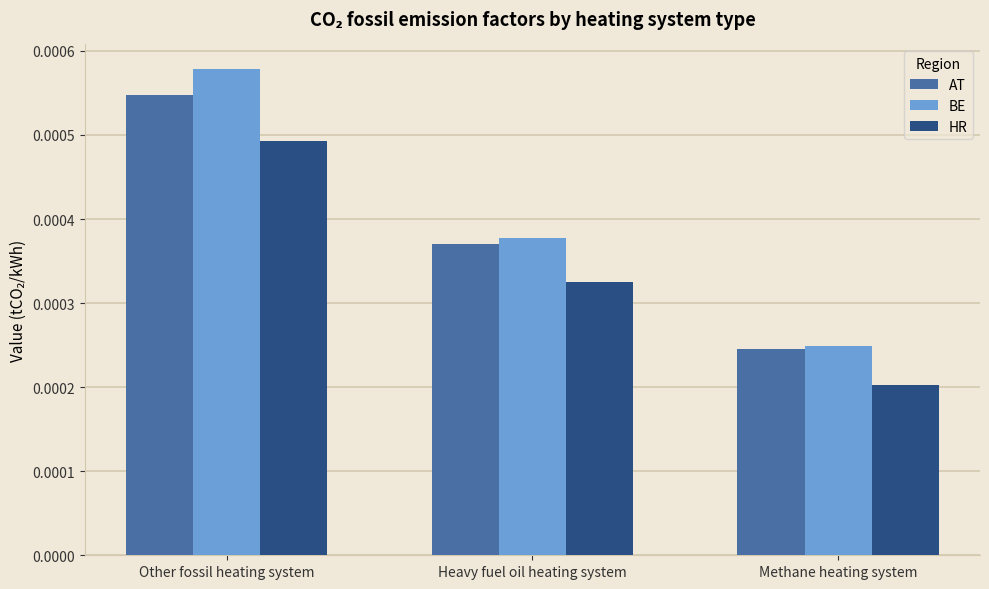

How many distinct data groups are displayed?

3